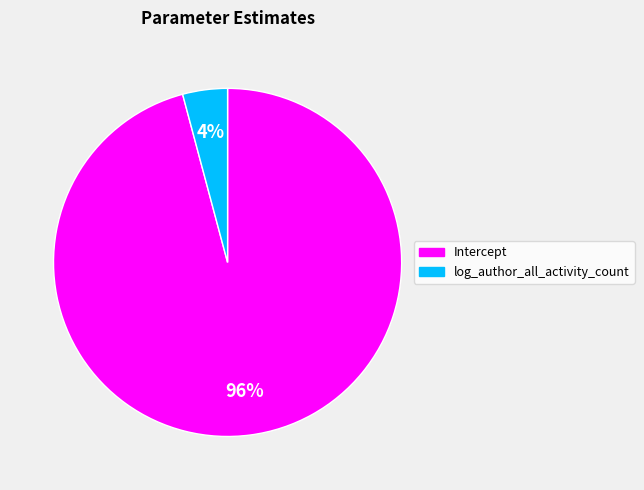

Does Intercept account for over 50% of the chart?

Yes